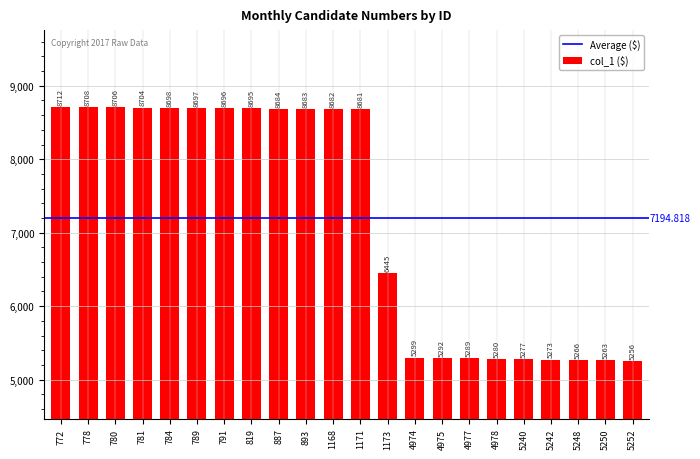

What is the difference between the maximum and minimum values?

3456